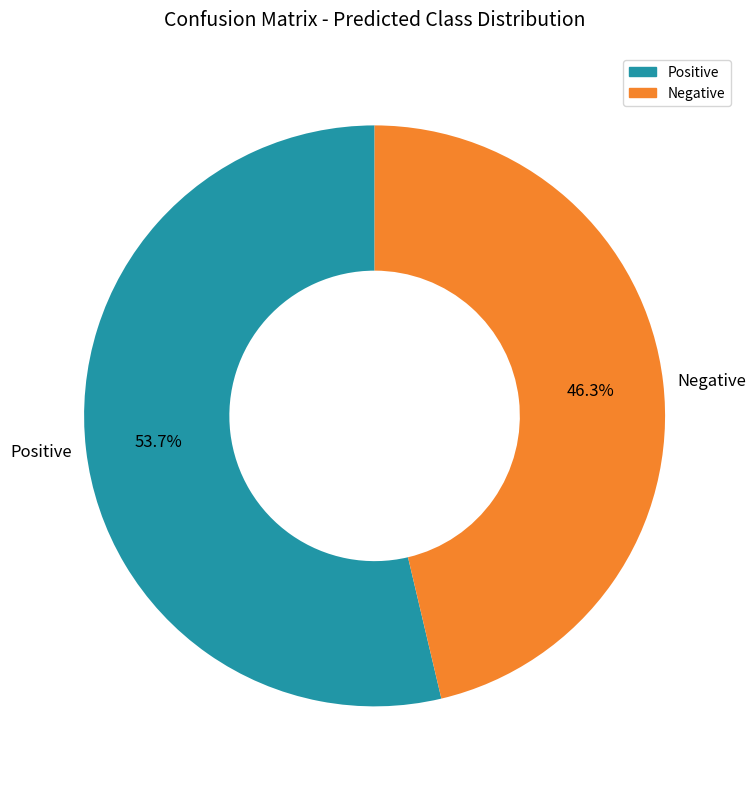

Approximately how many times larger is the value at Positive compared to Negative?

1.2